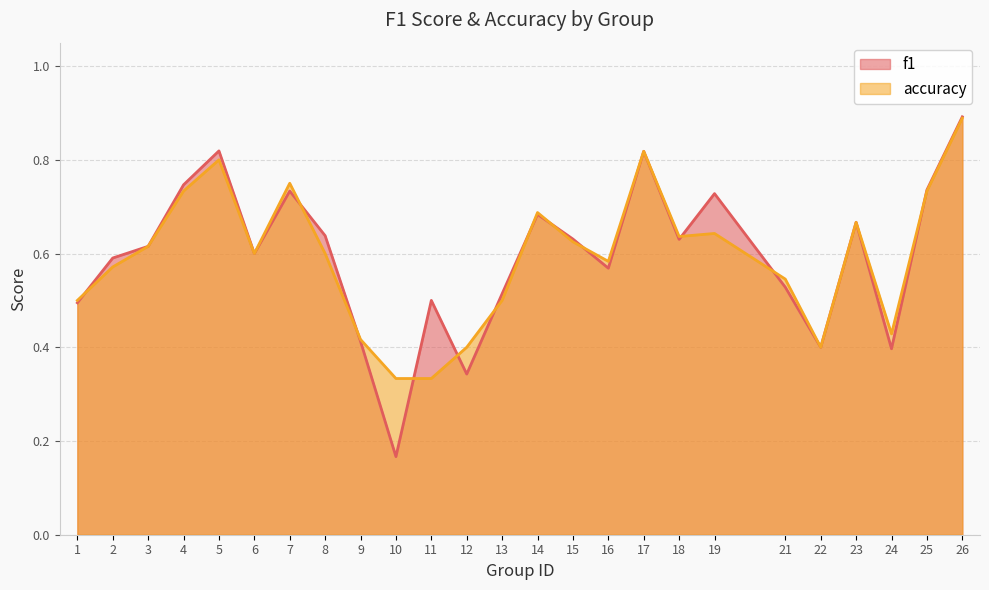

The value of f1 at 1 is 0.7. True or false?

False